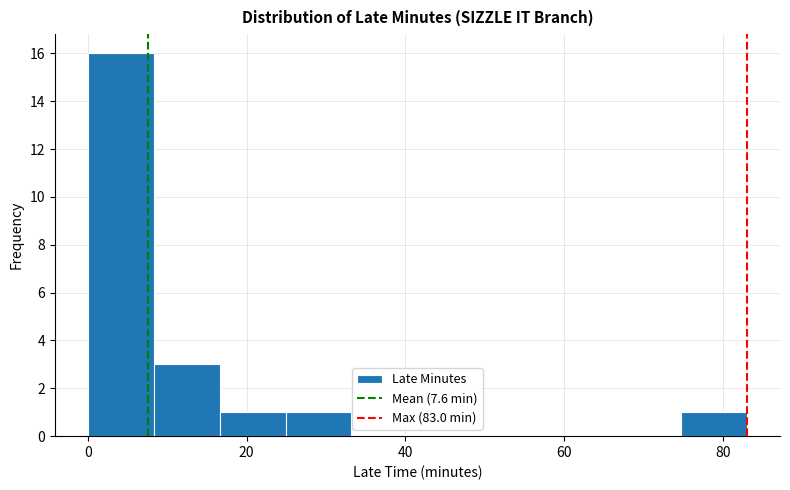

How tall is the bar that spans 0 to 8 on the x-axis? Neither the bar edges nor the heights are printed on the chart, so give them approximately, as read against the axes.

16